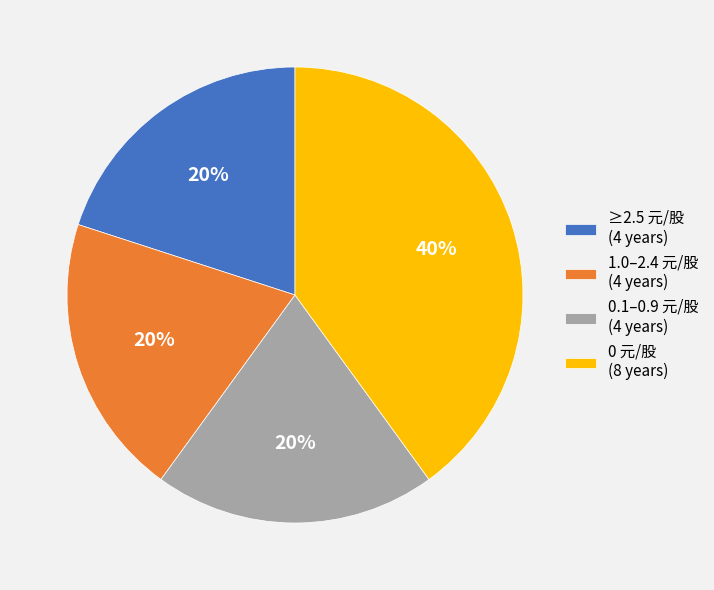

What percentage is the 1.0–2.4 元/股 (4 years) slice, to the nearest percent?

20%